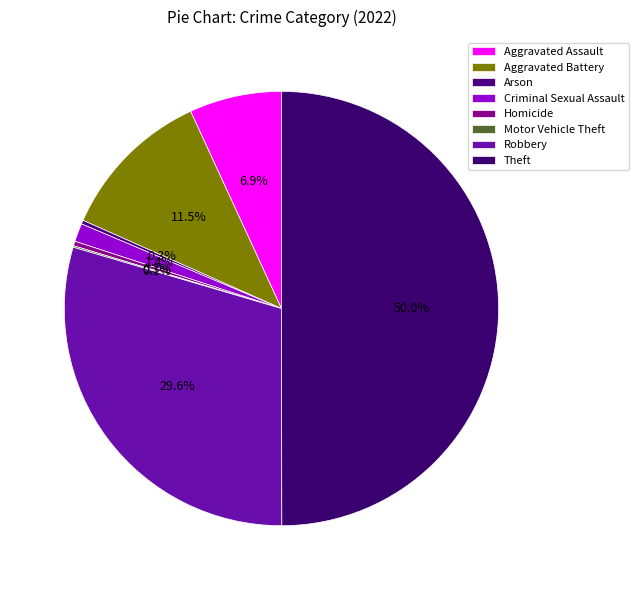

True or false: Aggravated Battery accounts for 11% of the total.

True